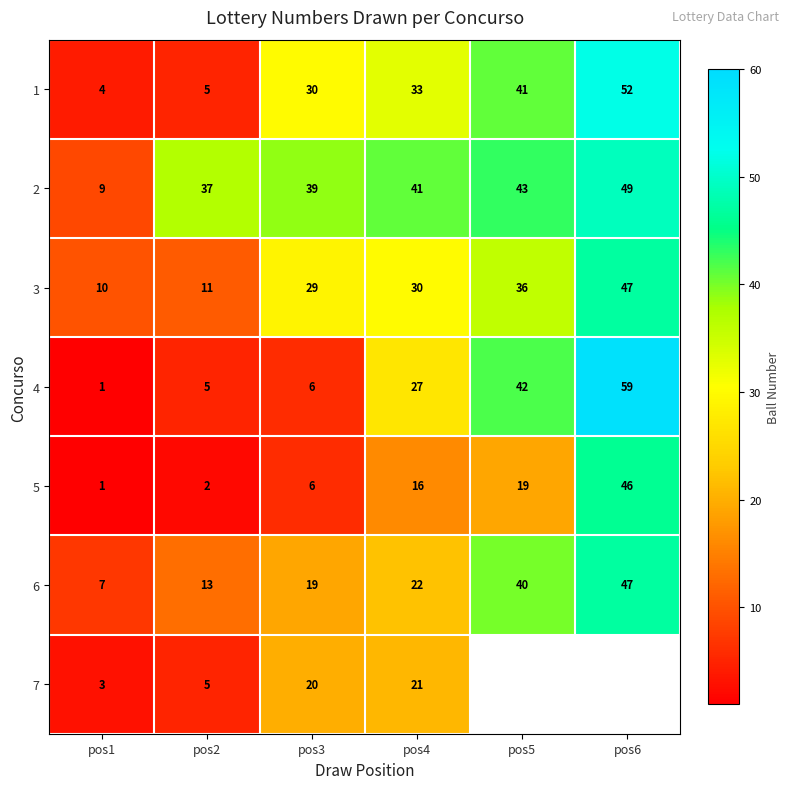

What is the average value of the 1 series?

28